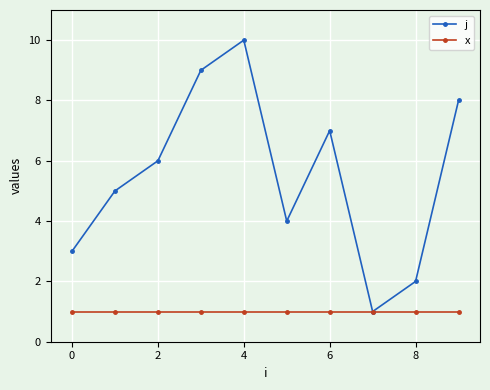

Reading left to right, what are all the values shown in this chart?

j: 3	5	6	9	10	4	7	1	2	8
x: 1	1	1	1	1	1	1	1	1	1